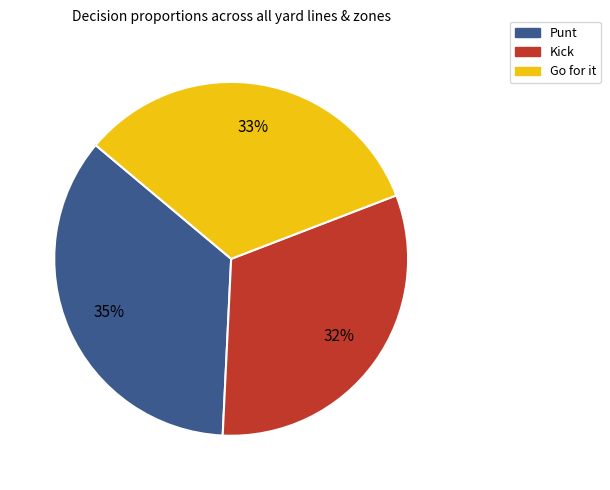

To the nearest percent, what is the average slice percentage?

33%